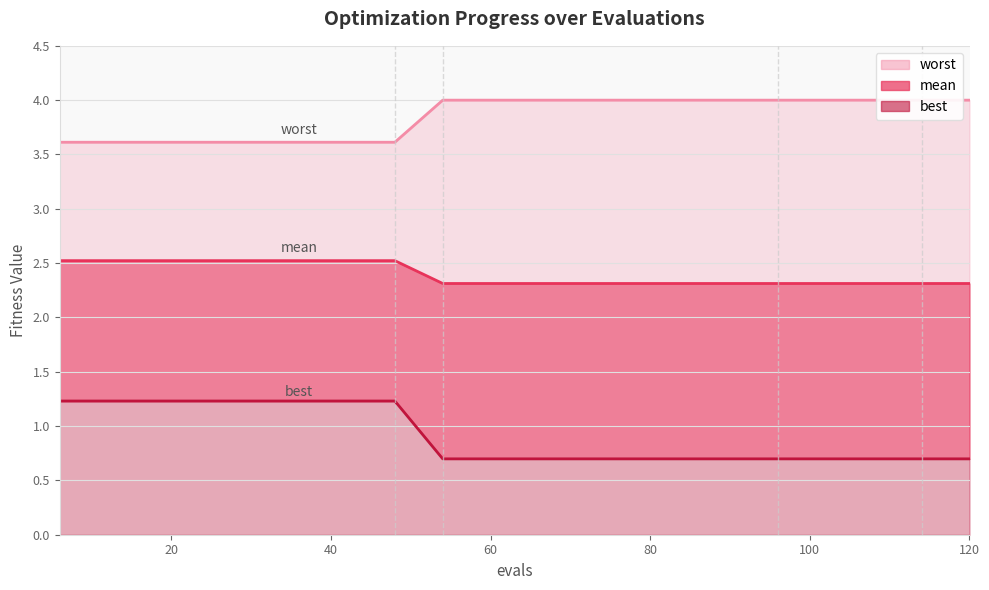

What is the maximum value shown in the chart?

4.0